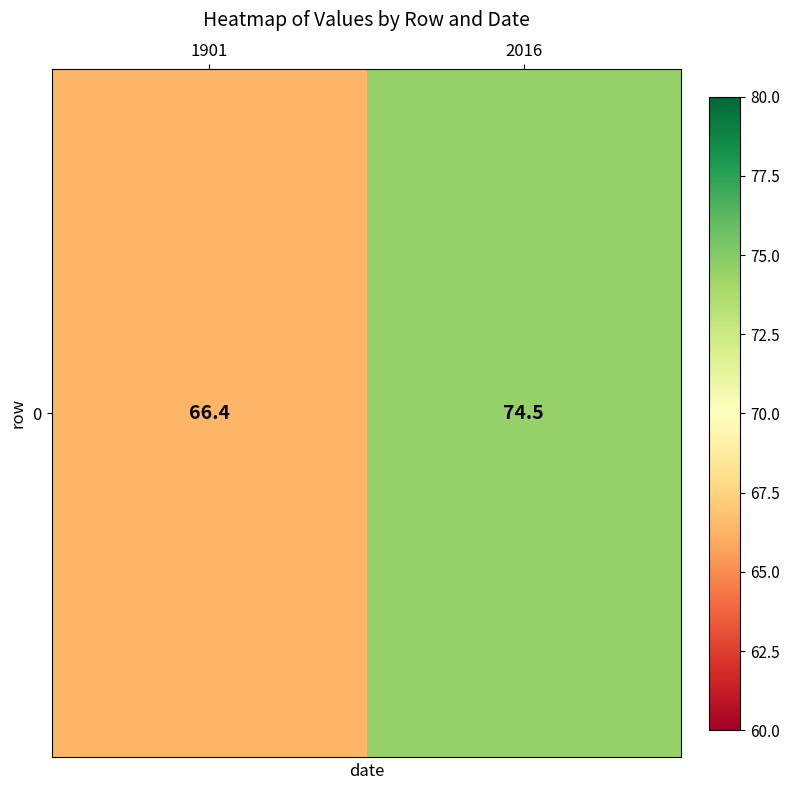

The value at 1901 is 113.9. True or false?

False